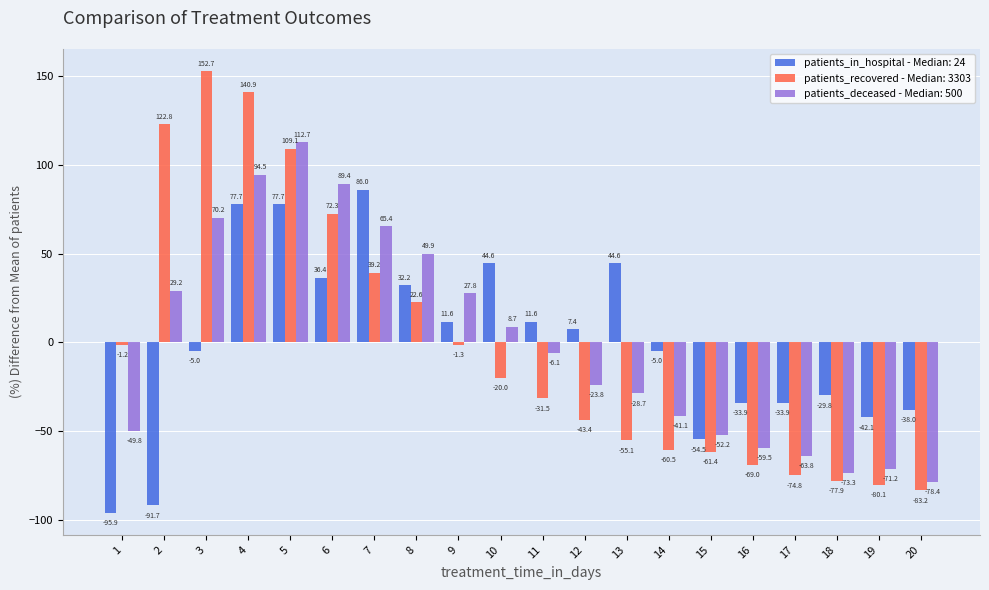

How many bars are there in each group?

3